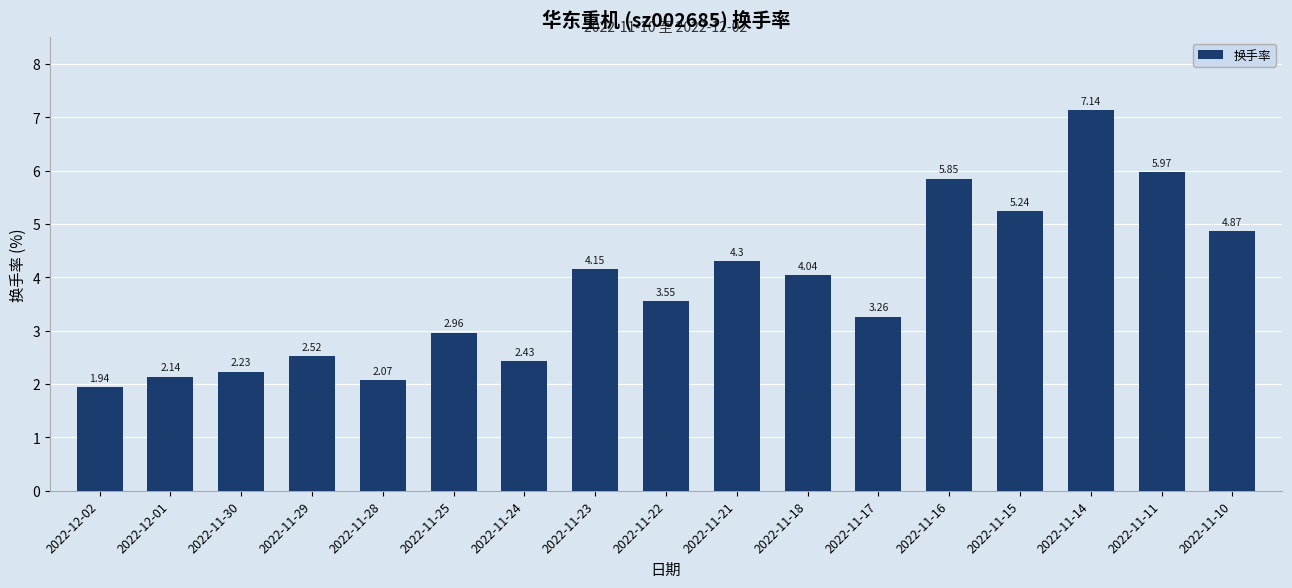

Rank the categories by value from highest to lowest.

2022-11-14, 2022-11-11, 2022-11-16, 2022-11-15, 2022-11-10, 2022-11-21, 2022-11-23, 2022-11-18, 2022-11-22, 2022-11-17, 2022-11-25, 2022-11-29, 2022-11-24, 2022-11-30, 2022-12-01, 2022-11-28, 2022-12-02